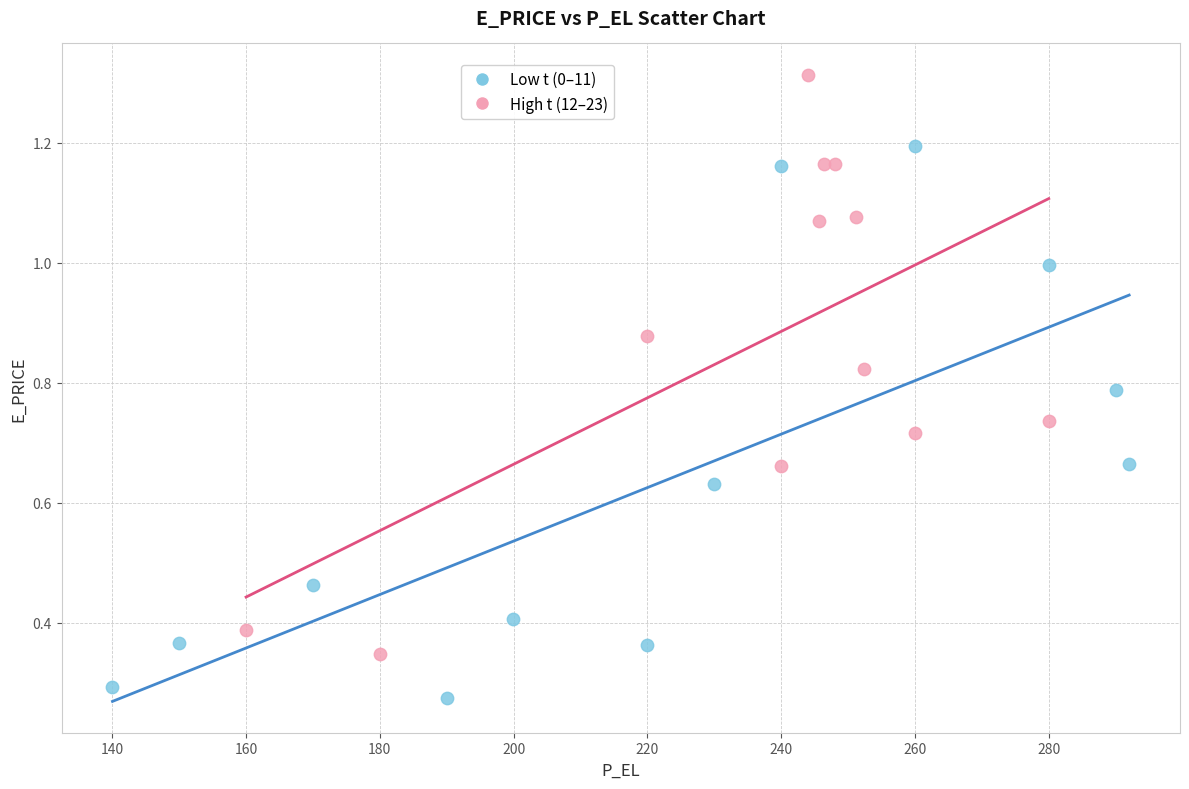

Which series reaches the minimum Y coordinate?

Low t (0–11)